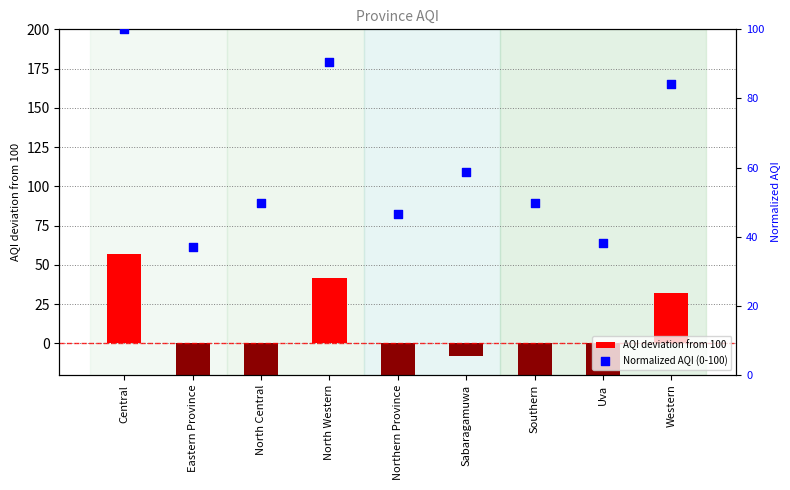

Which series contains the highest Y value?

Normalized AQI (0-100)